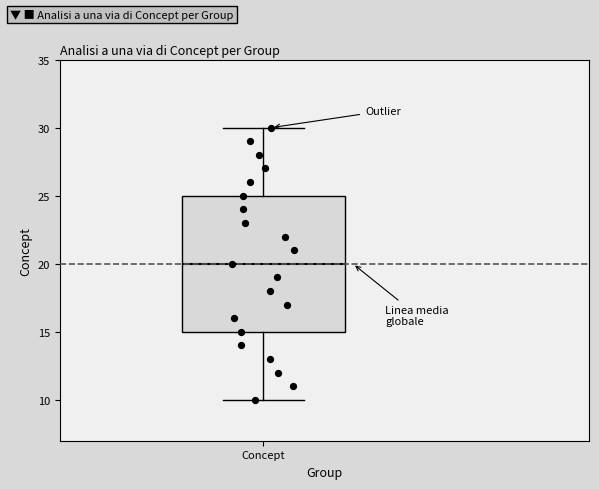

Where does the upper whisker of the box for Concept end on the y-axis? The values are not printed on the chart, so give them approximately, as read against the axis.

30